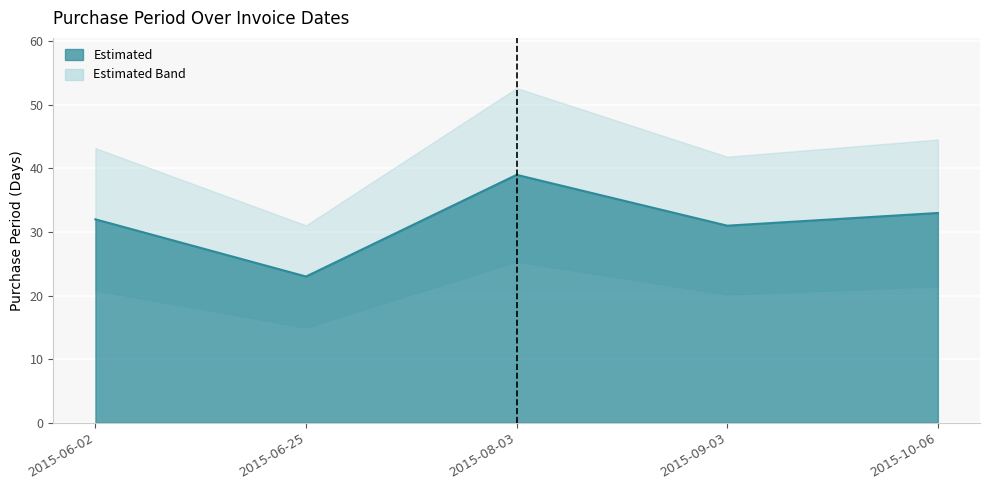

How many data points are less than 32?

2